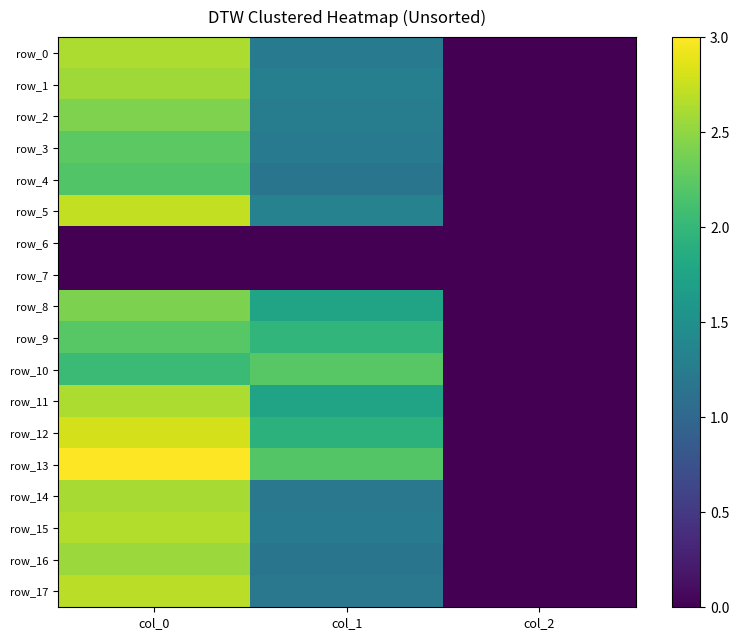

What is the total value across all series at col_2?

0.1